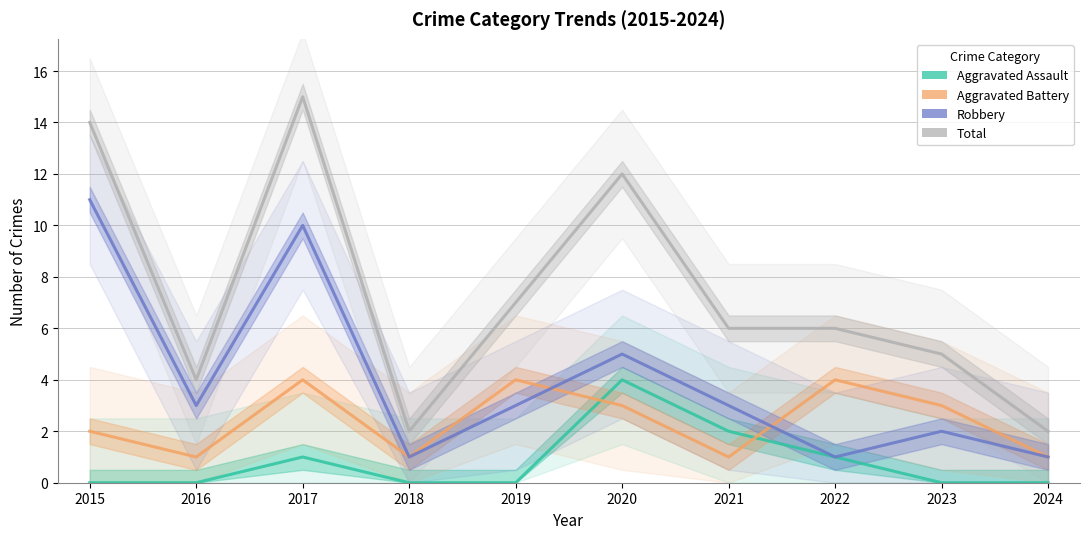

How many distinct data groups are displayed?

4